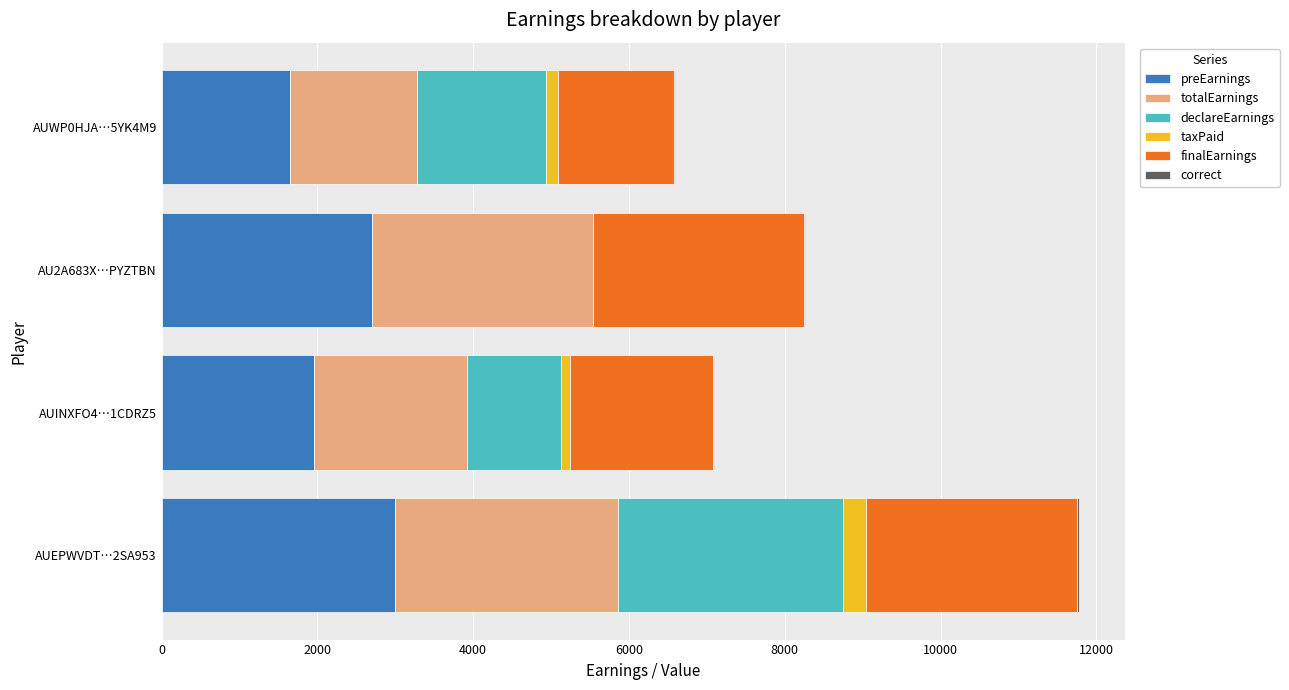

At which category is the sum across all series the highest?

AUEPWVDT…2SA953